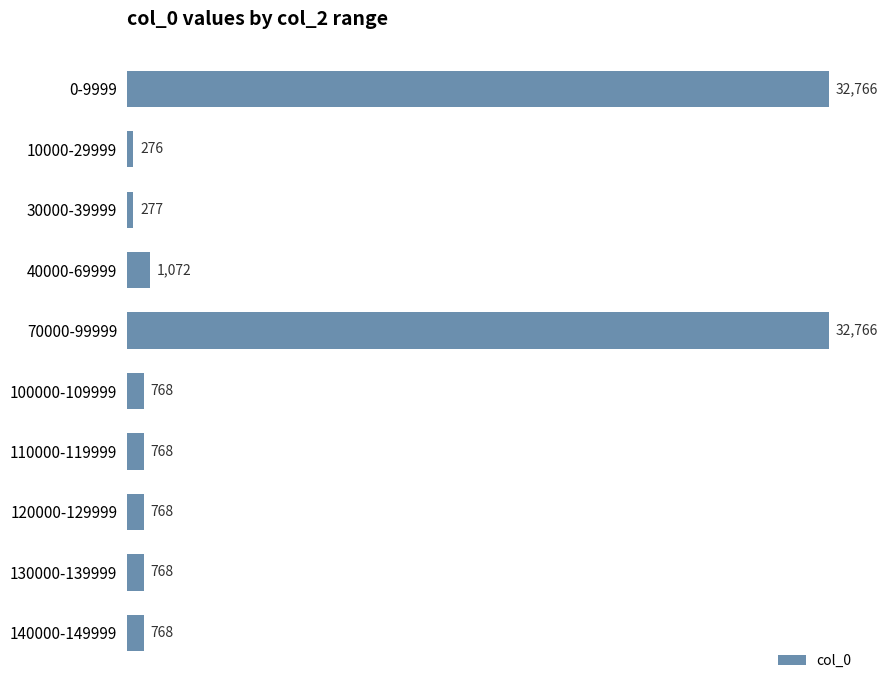

Where is the data nearest to the value 16521?

40000-69999